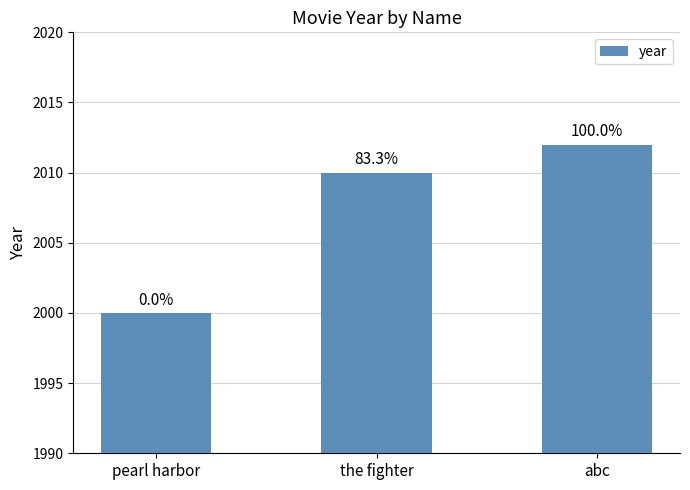

What is the difference between the maximum and second lowest values?

2